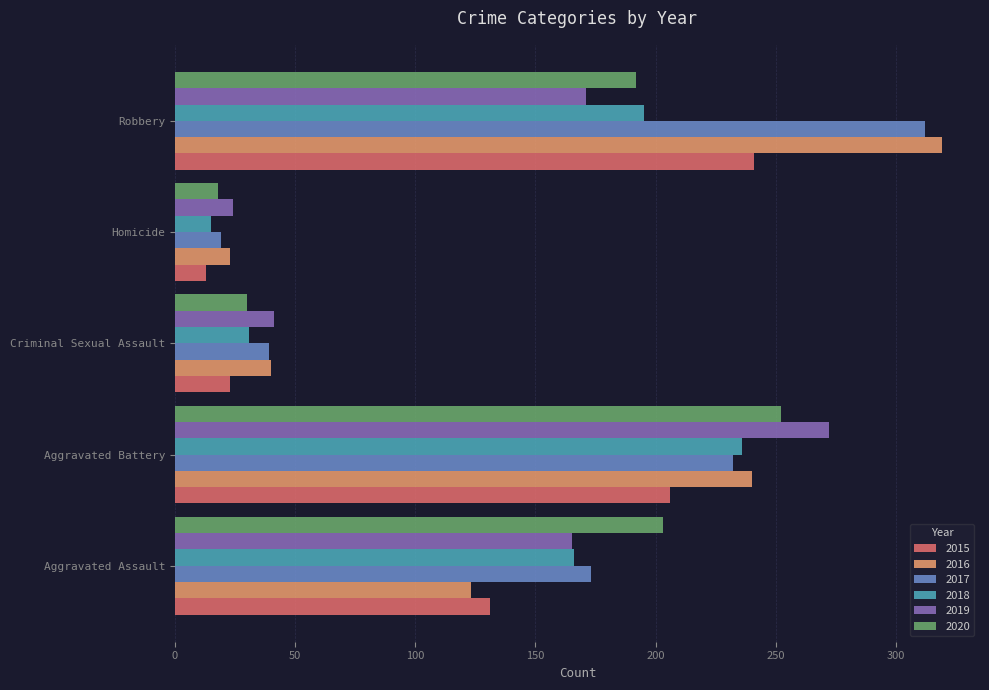

Which label corresponds to the smallest value in the chart?

Homicide